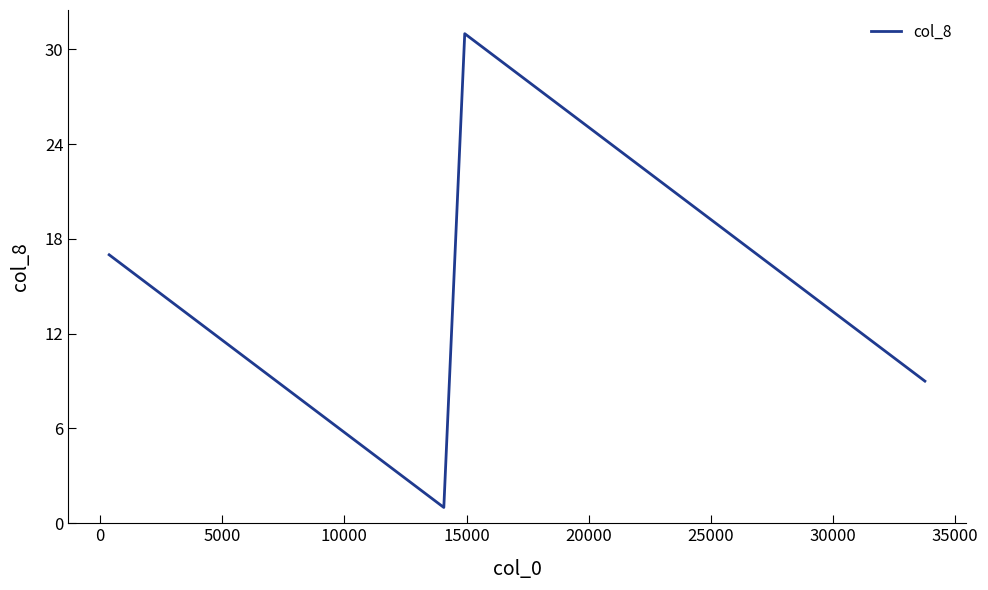

Does the chart display data point markers on the line(s)?

No